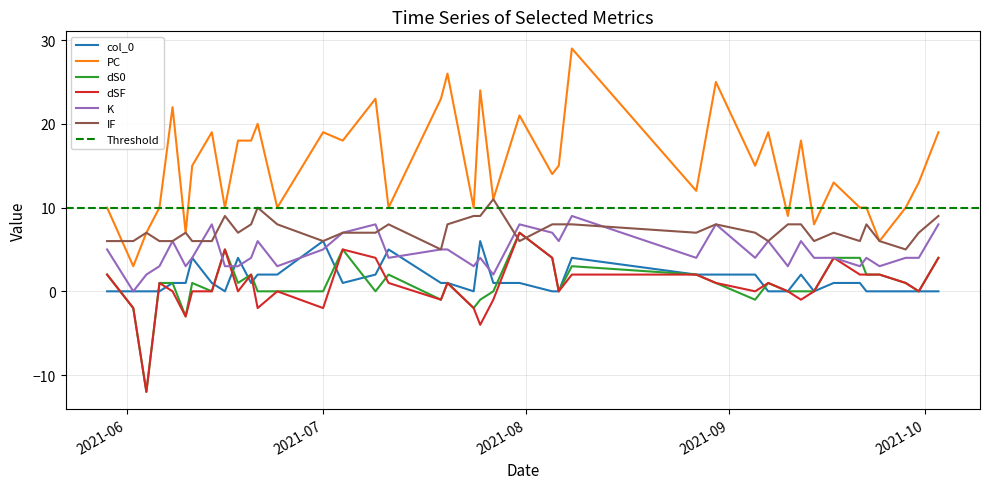

After their last crossing, which series has the higher values: IF or dS0?

IF